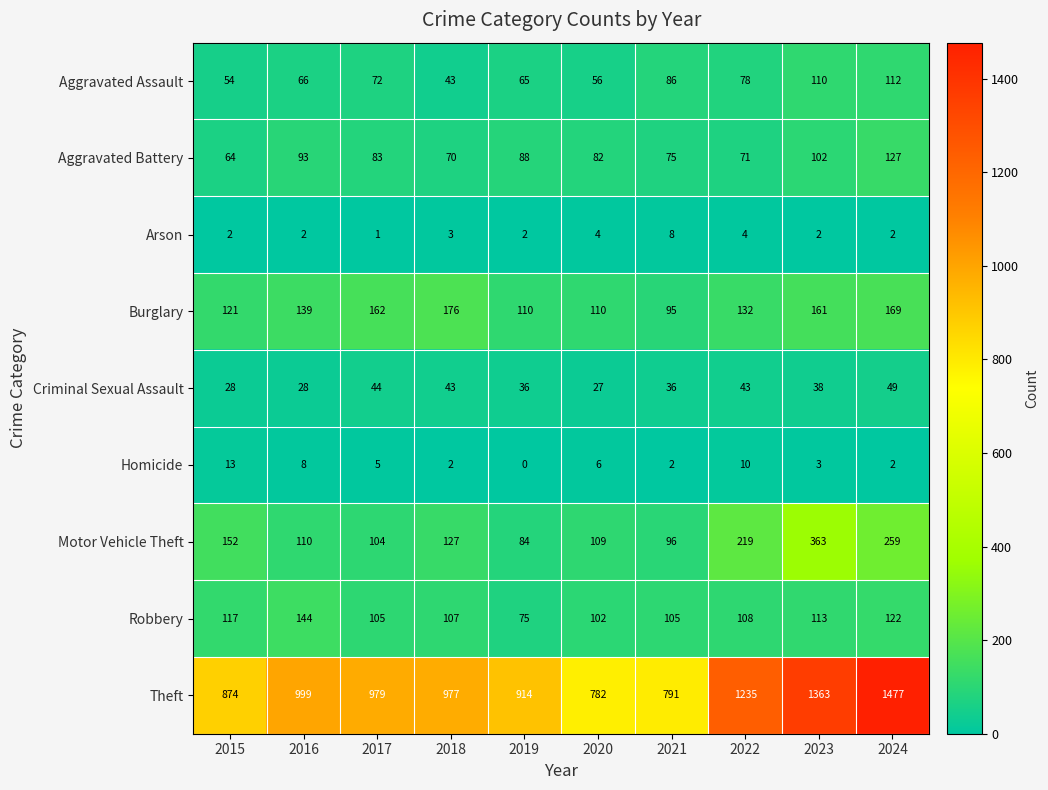

Where does the Aggravated Battery series first go above 83?

2016